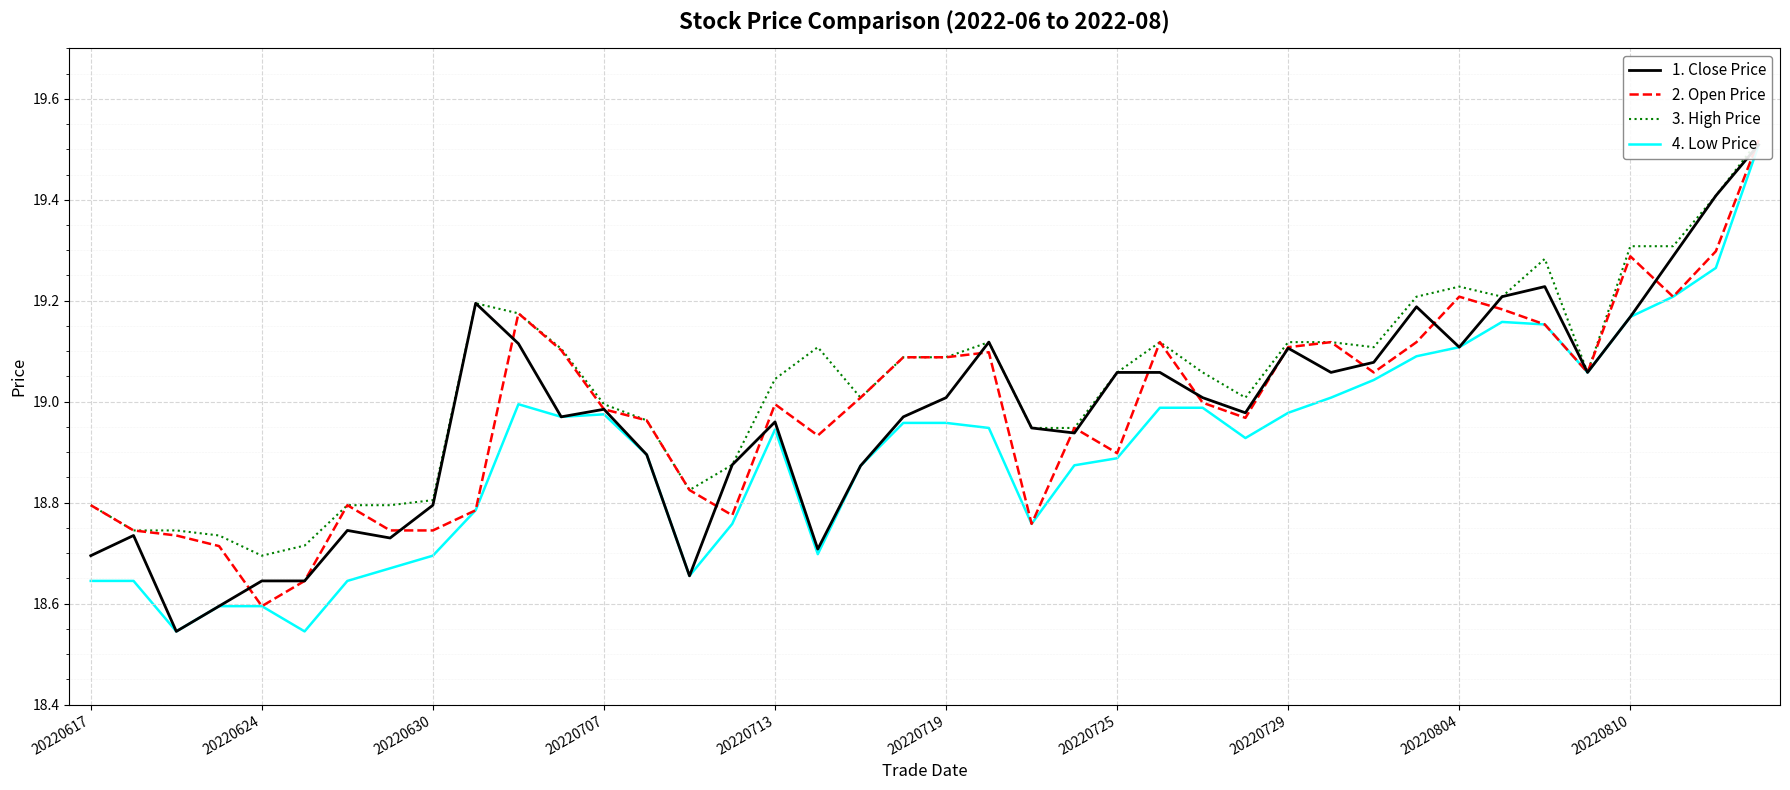

What is the difference between the second highest and minimum values in the 1. Close Price series?

0.9